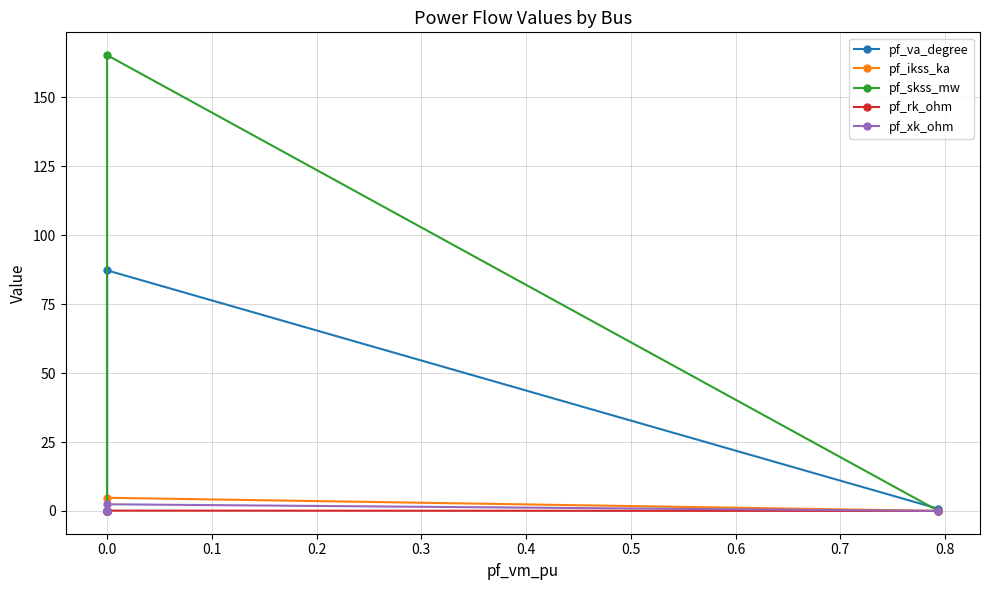

Count the number of categories in the chart.

5